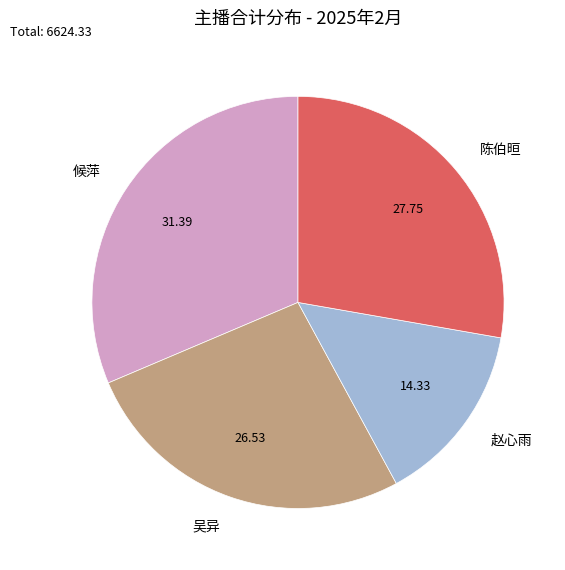

Between 吴异 and 陈伯晅, which is larger?

陈伯晅